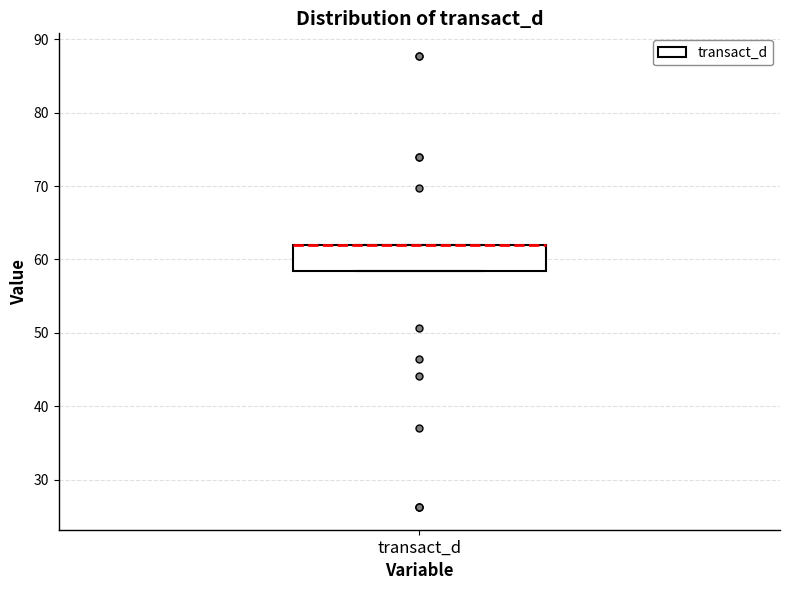

Transcribe this box plot: give where the median line is, the range the box spans, and where the two whiskers end, as read against the y-axis. The values are not printed on the chart, so give them approximately, as read against the axis.

median 62 (drawn on the box's upper edge), box 58 to 62, whiskers 58 to 62